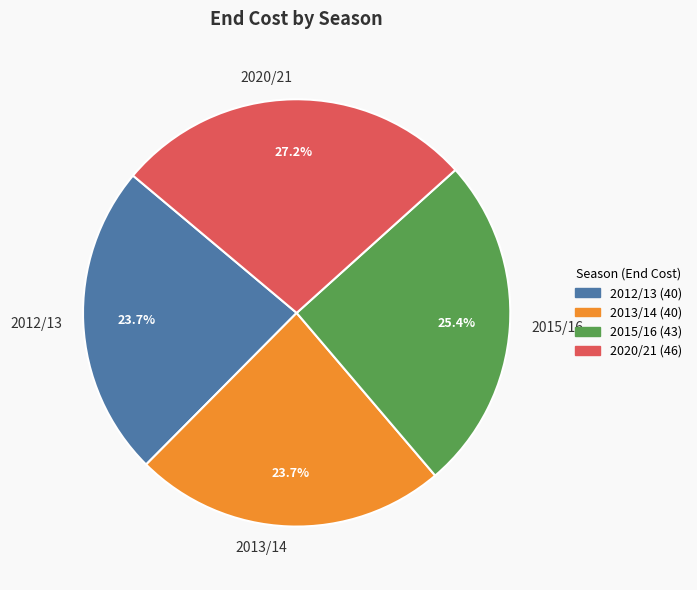

What percentage do 2015/16 and 2013/14 together represent?

49.1%